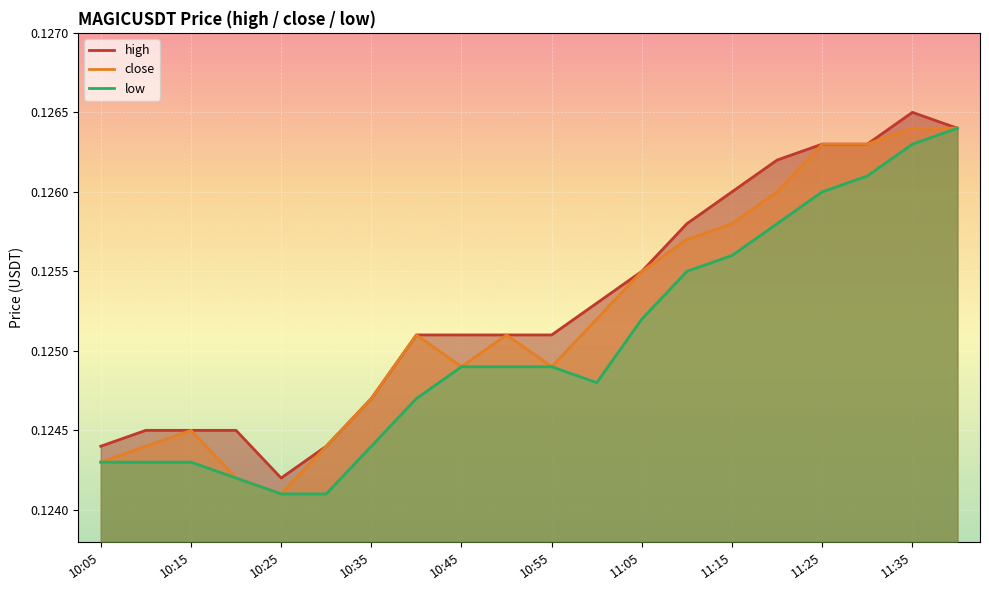

Which category has the lowest value in the close series?

10:25